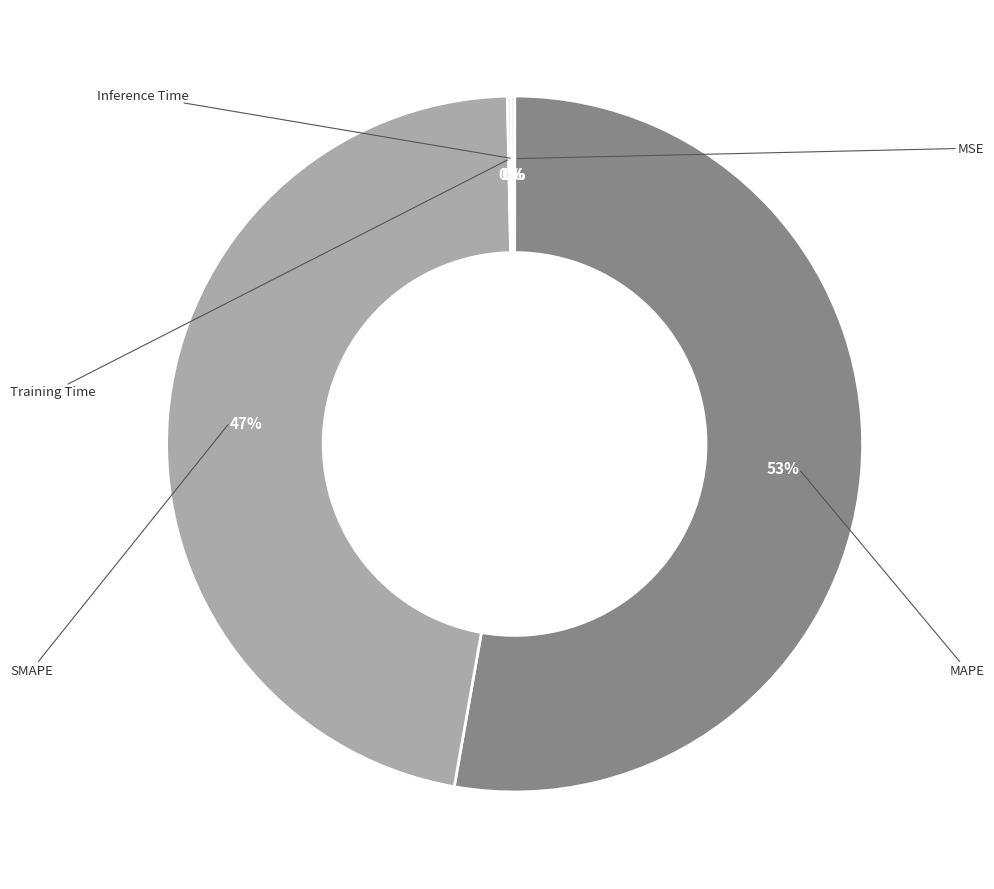

To the nearest percent, what is the difference between the largest and smallest slice percentages?

53%